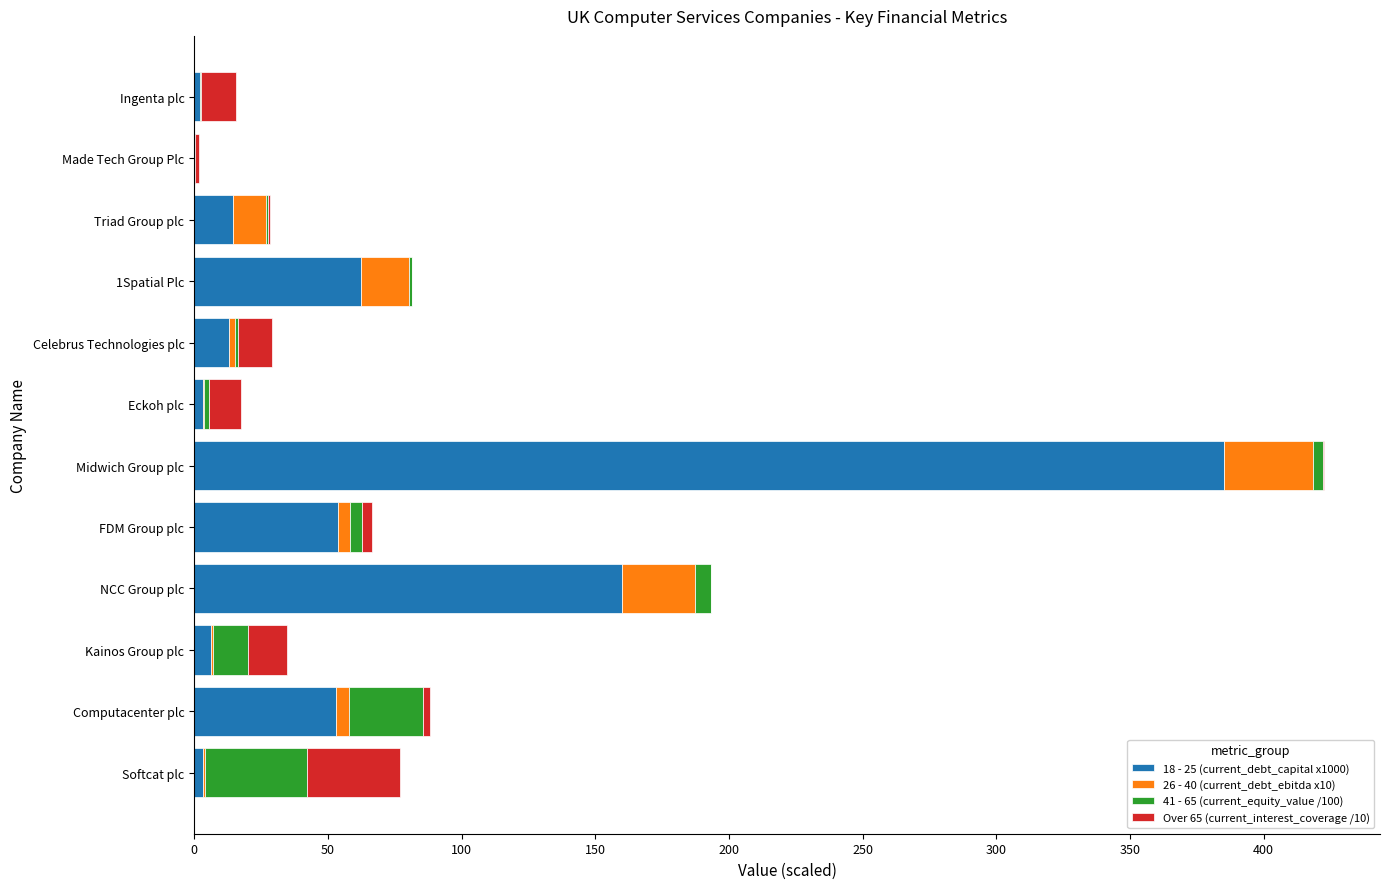

How many data points does each series have?

12